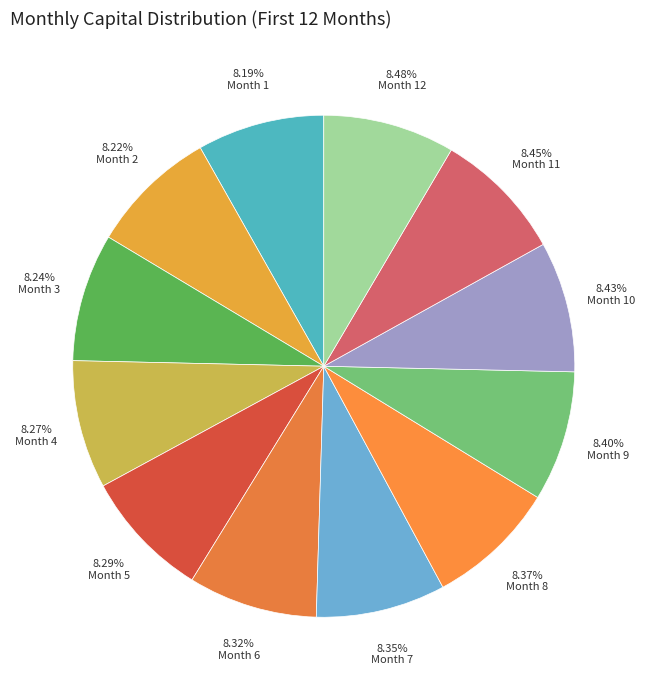

Rank the categories by value from lowest to highest.

Month 1, Month 2, Month 3, Month 4, Month 5, Month 6, Month 7, Month 8, Month 9, Month 10, Month 11, Month 12